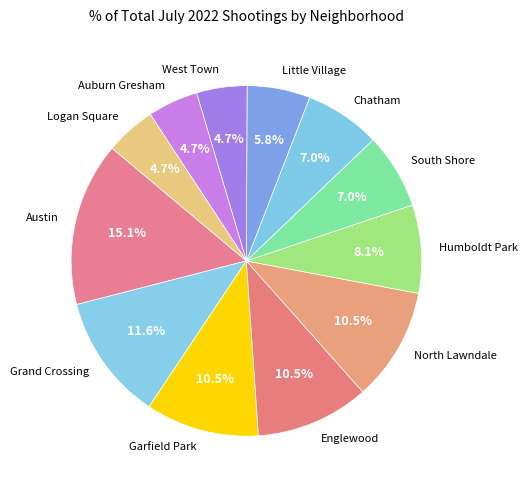

Is there a majority slice in this chart?

No